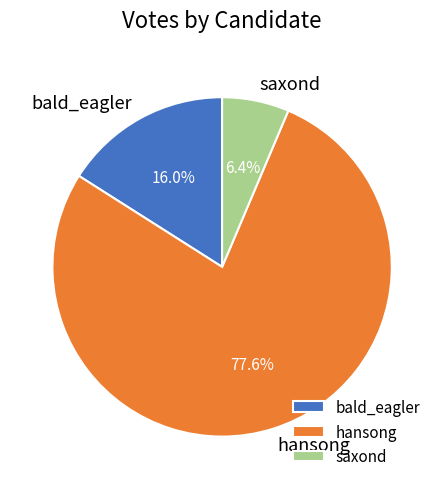

What is the smallest slice in the pie chart?

saxond